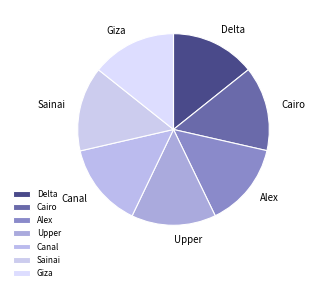

Count the number of slices in the pie.

7